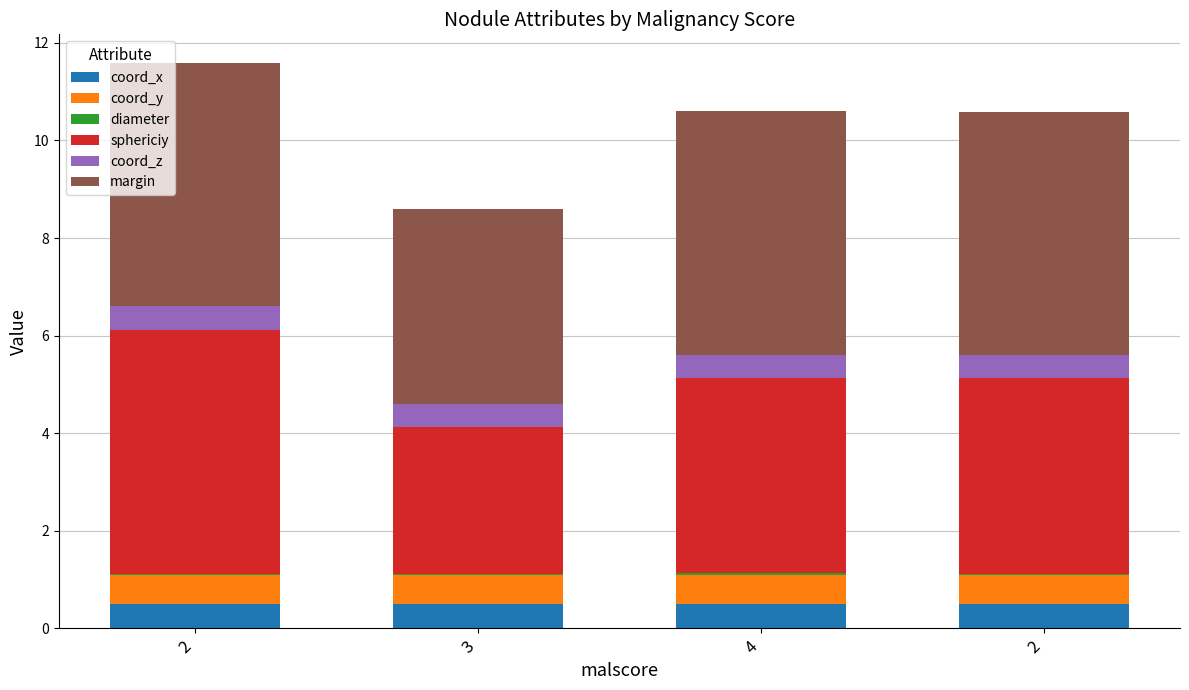

How many data points does each series have?

4